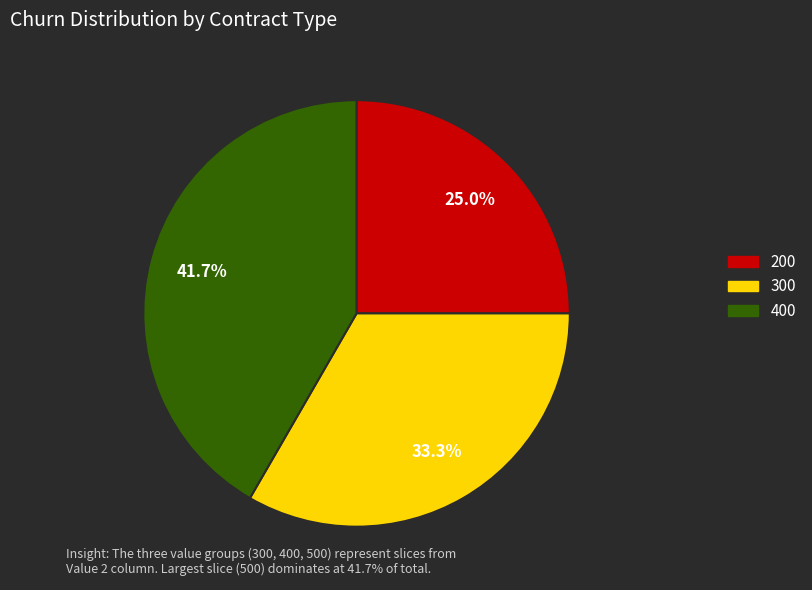

Which slice is the smallest?

200